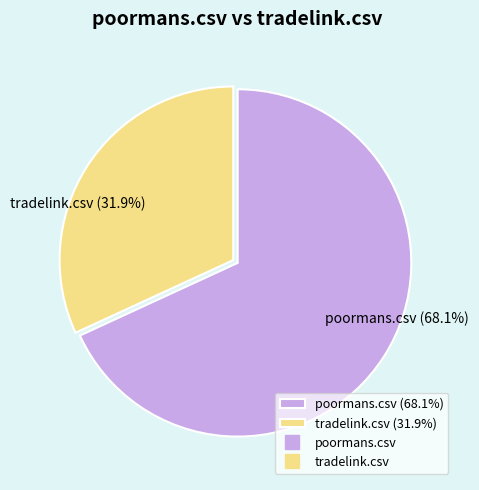

Is the sum of poormans.csv and tradelink.csv greater than half?

Yes